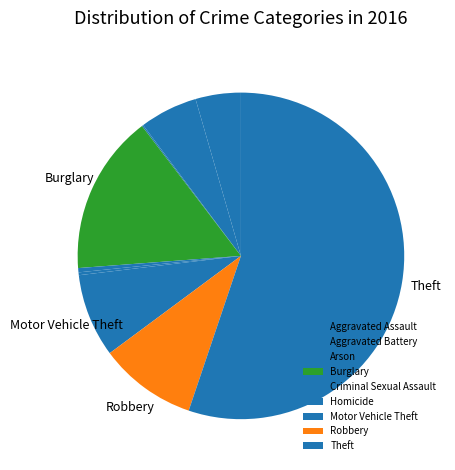

True or false: Motor Vehicle Theft accounts for 15% of the total.

False